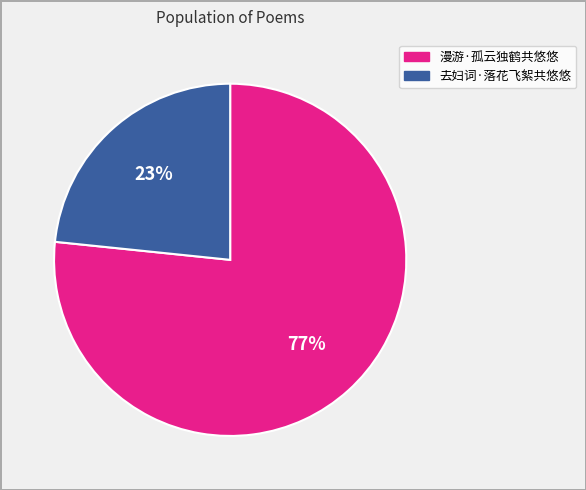

How many slices are in this pie chart?

2